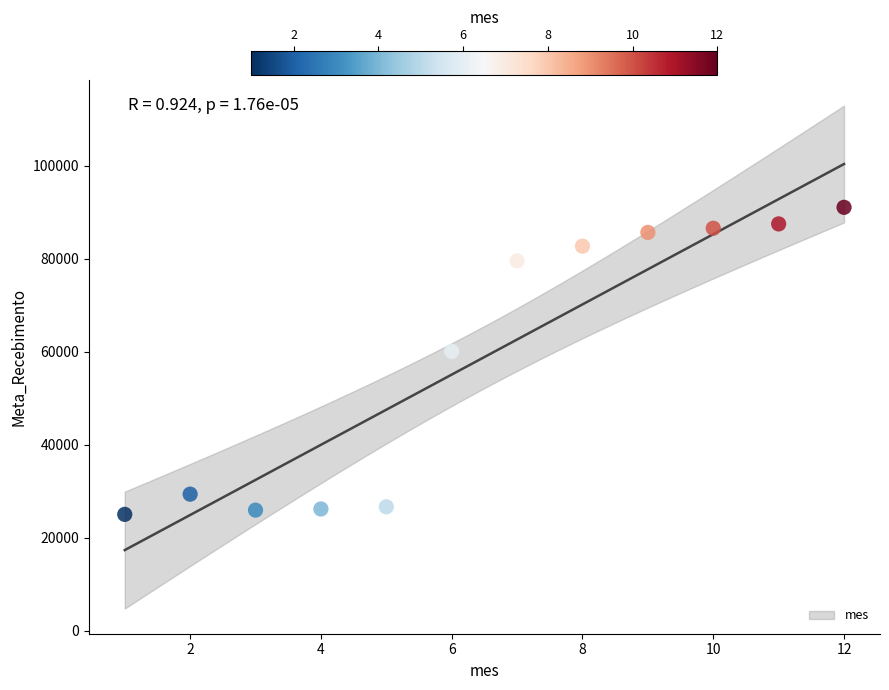

What Y value in the scatter plot is closest to 58064?

60099.3